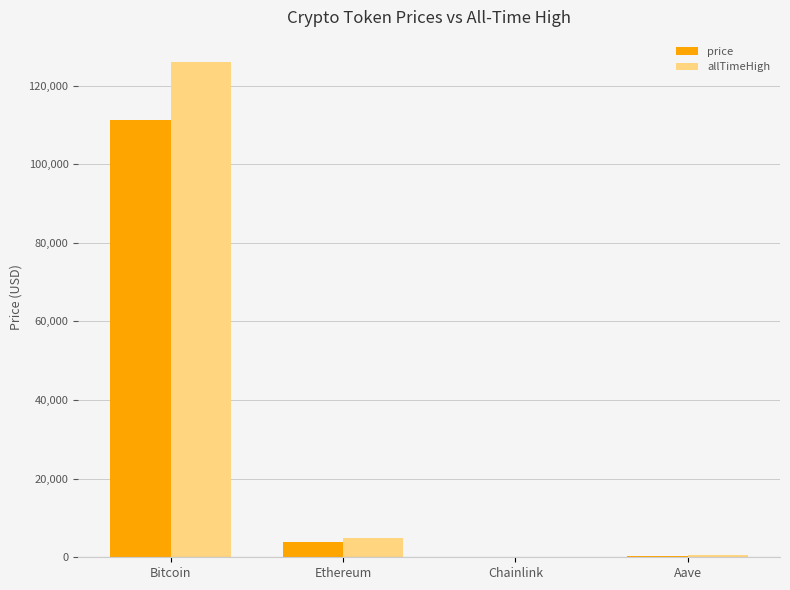

Which series has the widest spread of values?

allTimeHigh